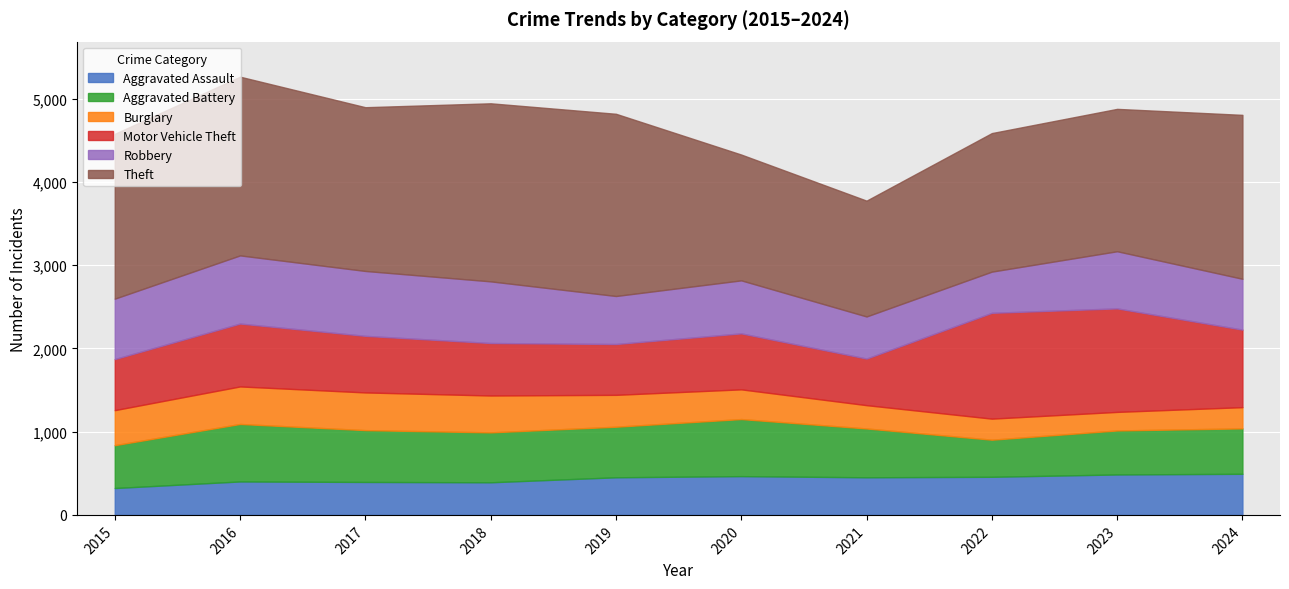

Does the chart display data point markers on the line(s)?

No